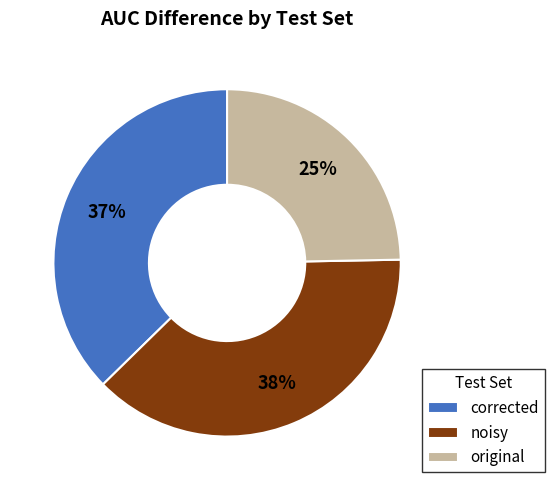

What is the smallest slice in the pie chart?

original